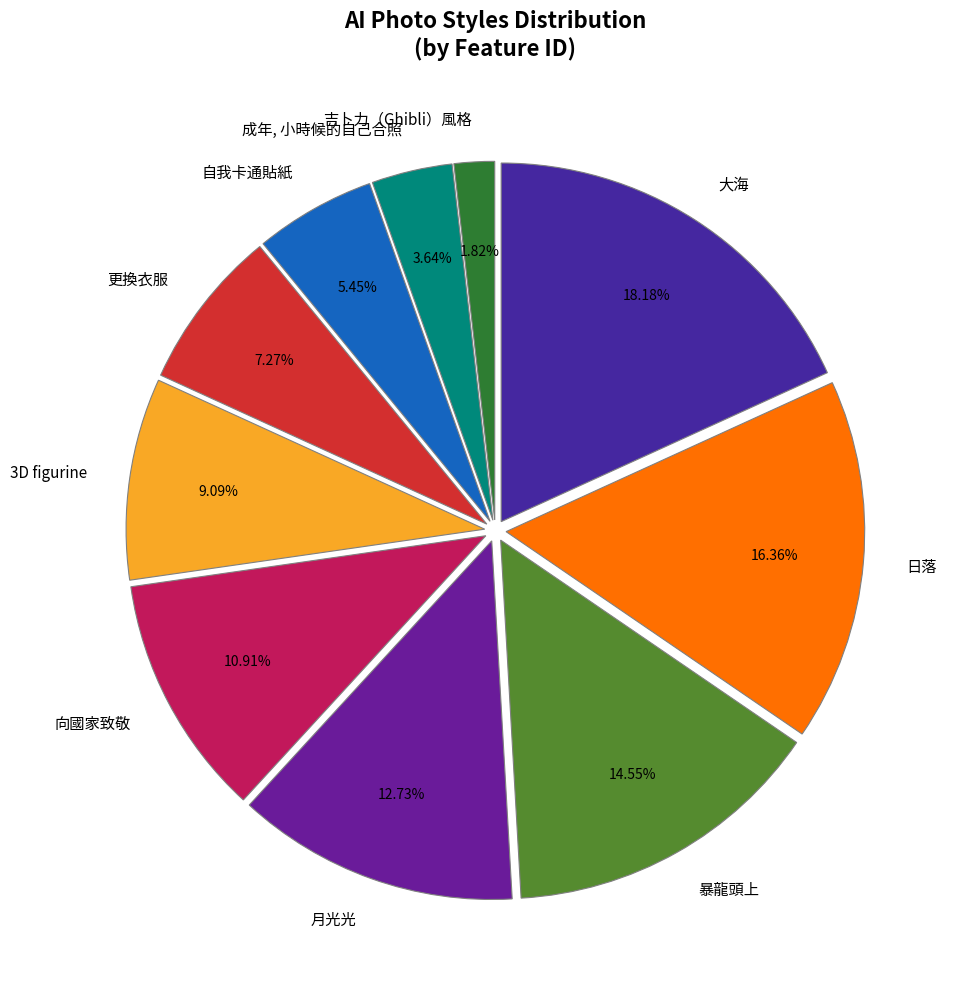

Is 更換衣服 the majority of the pie?

No